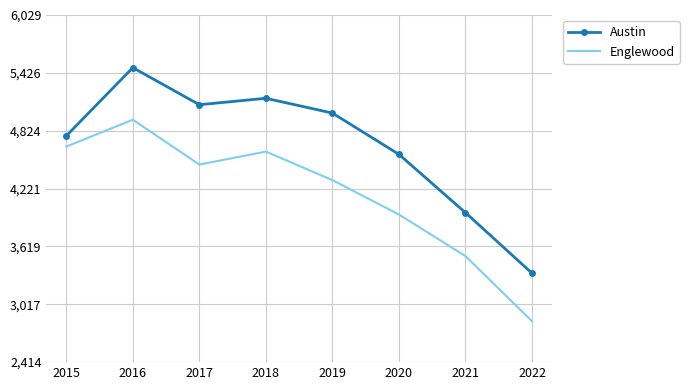

True or false: Austin has a value of 3971 at 2021.

True